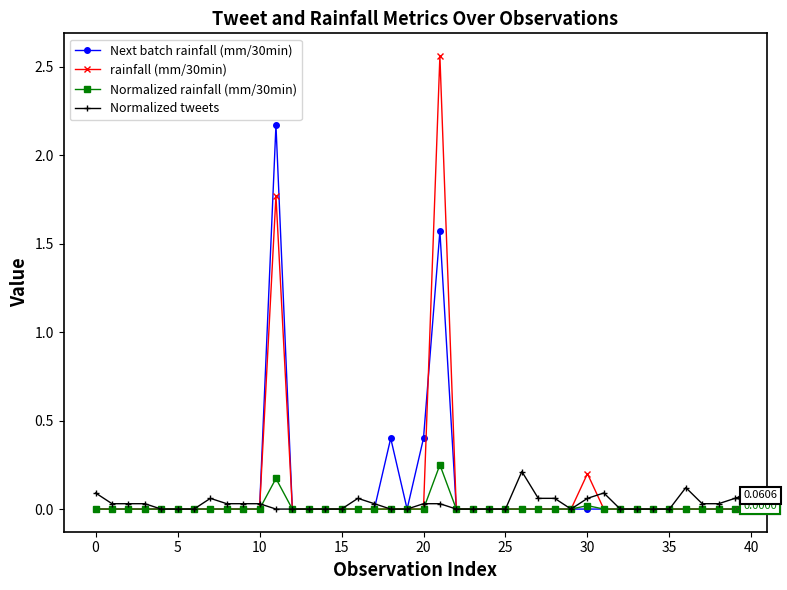

List the series in order of their peak value, highest first.

rainfall (mm/30min), Next batch rainfall (mm/30min), Normalized rainfall (mm/30min), Normalized tweets